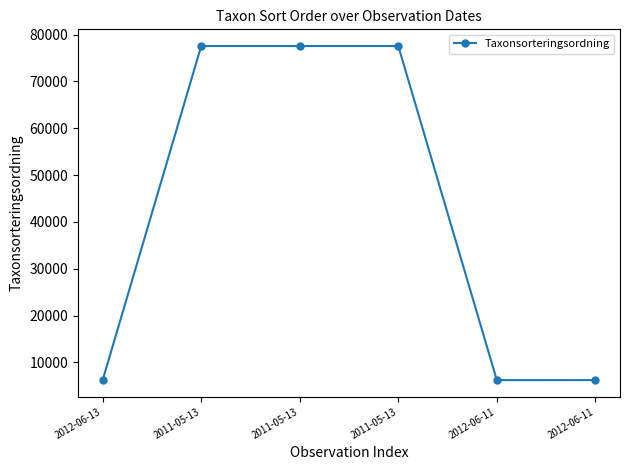

At which label is the value closest to 41874?

2012-06-11